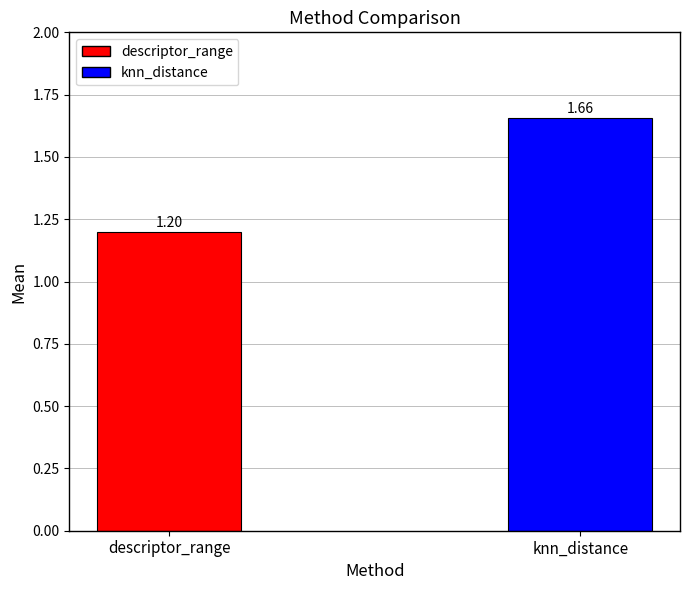

Which category has the highest value across all series?

knn_distance